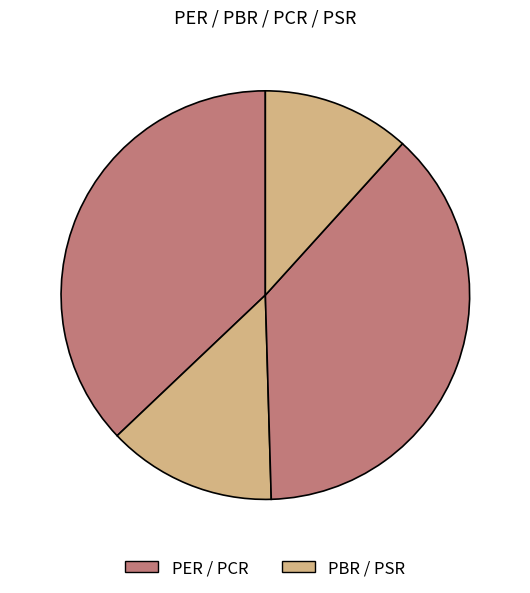

Does any single category account for the majority?

No